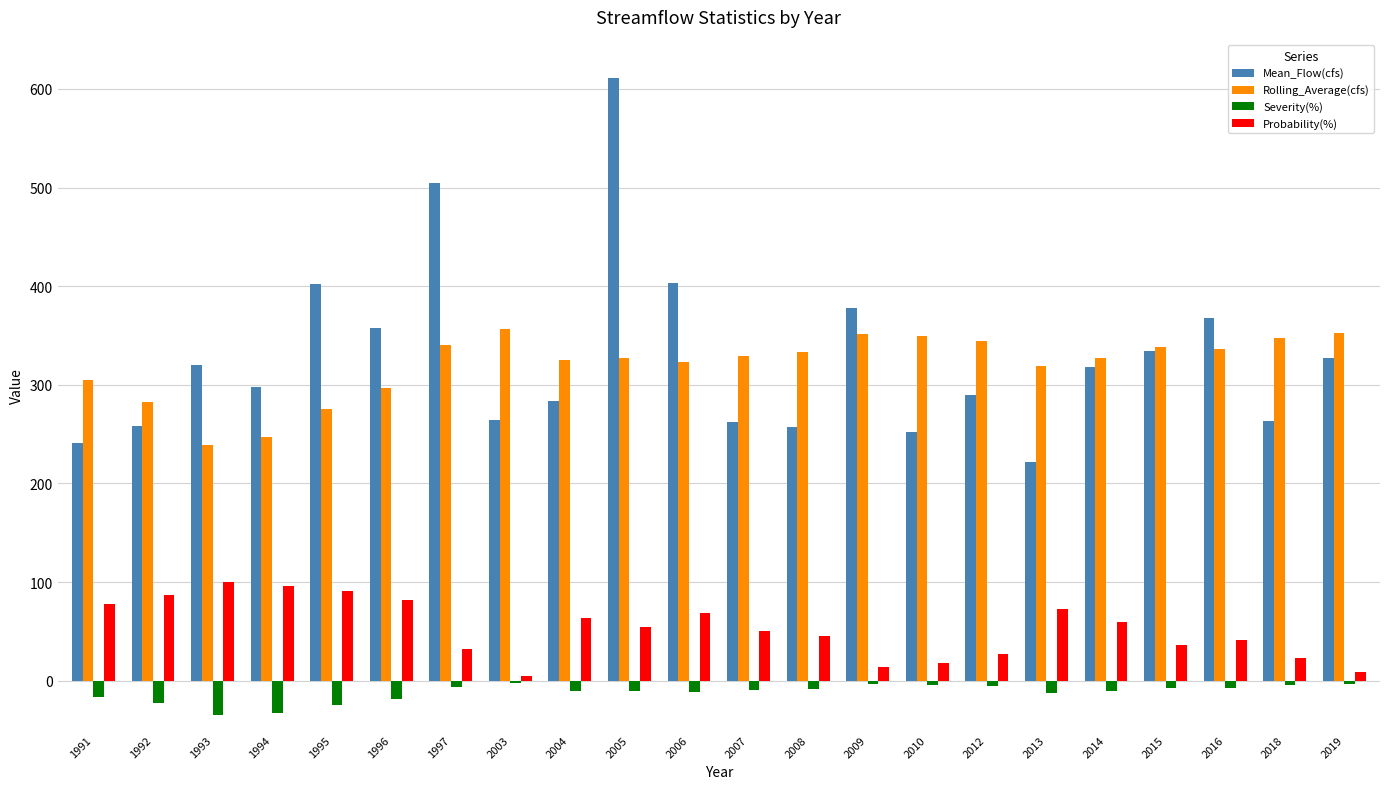

What is the difference between the highest and lowest values at 1995?

426.5